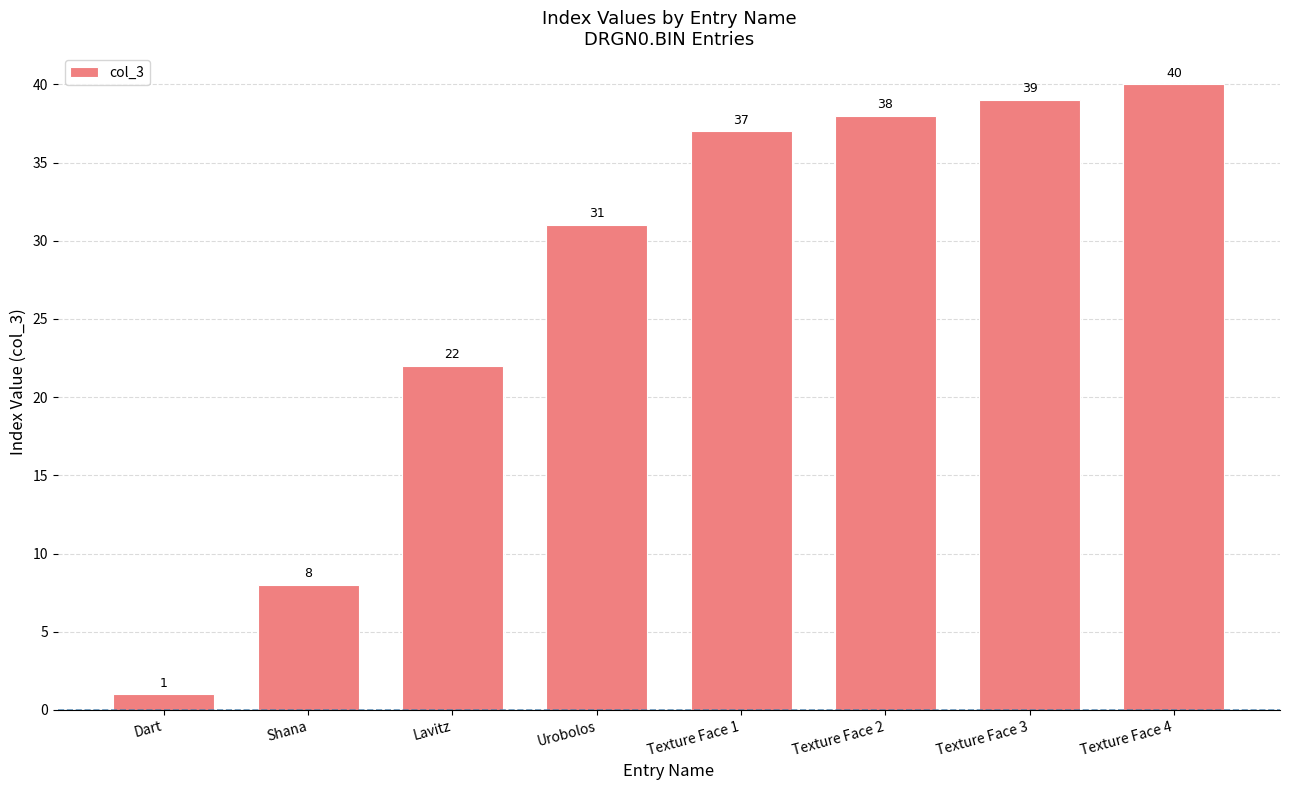

Does the chart contain stacked bars?

No